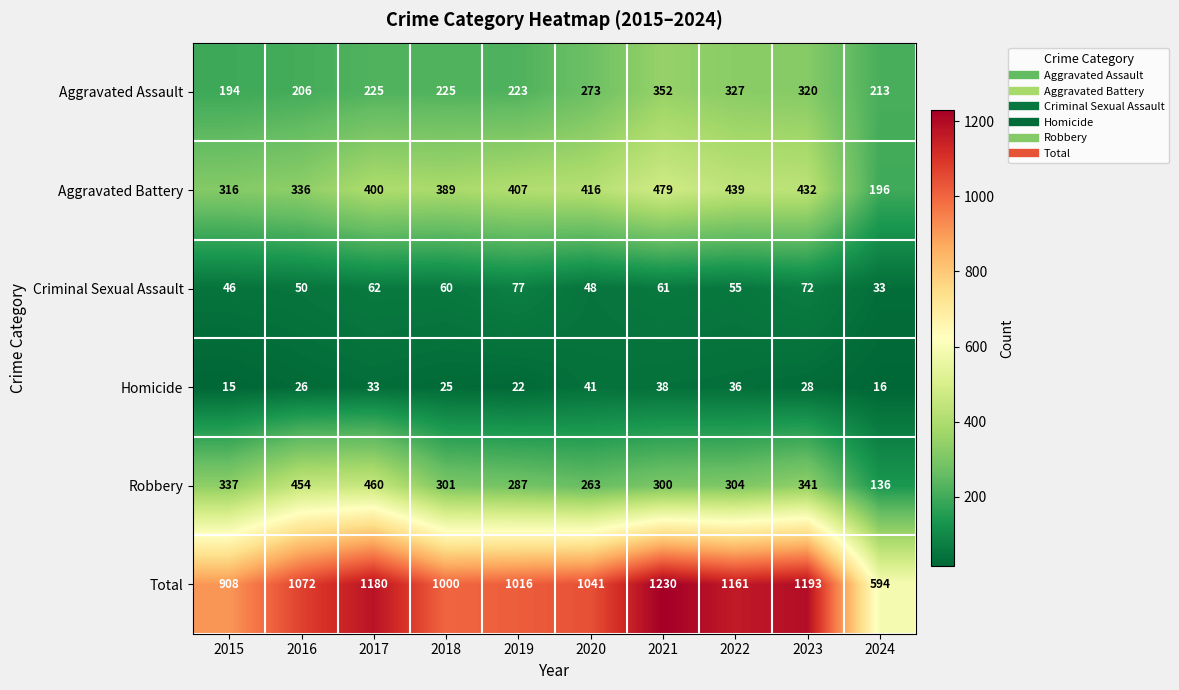

The Aggravated Assault series shows 225 at 2018. True or false?

True